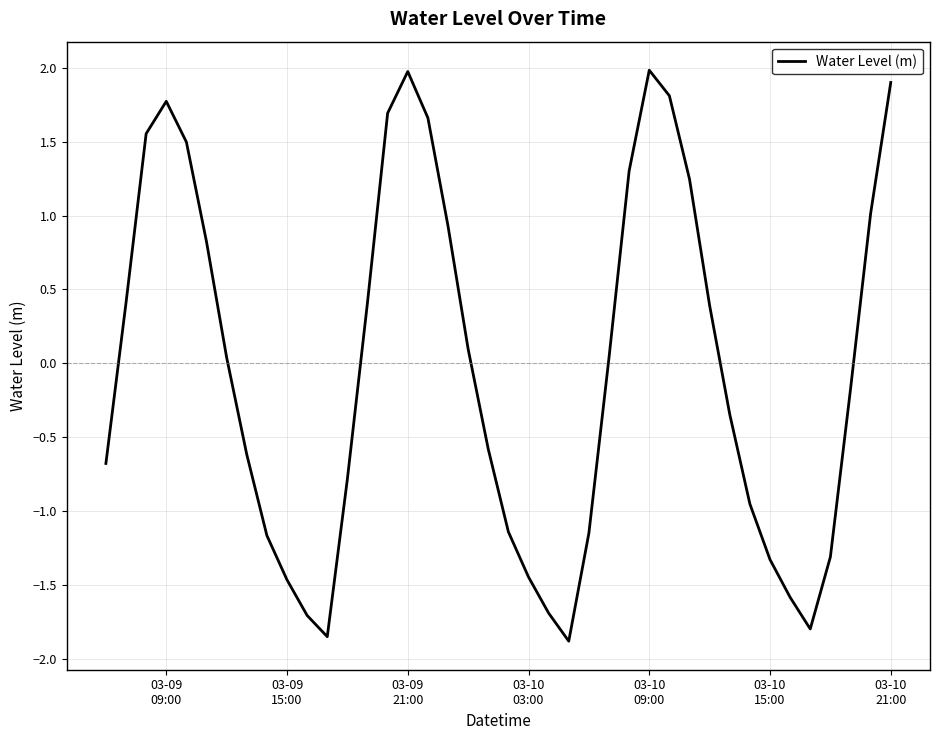

What is the greatest value displayed?

2.0